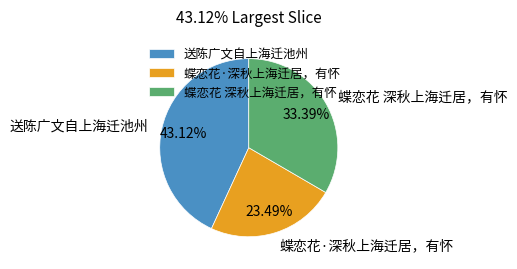

Approximately how many times larger is the value at 送陈广文自上海迁池州 compared to 蝶恋花·深秋上海迁居，有怀?

1.8